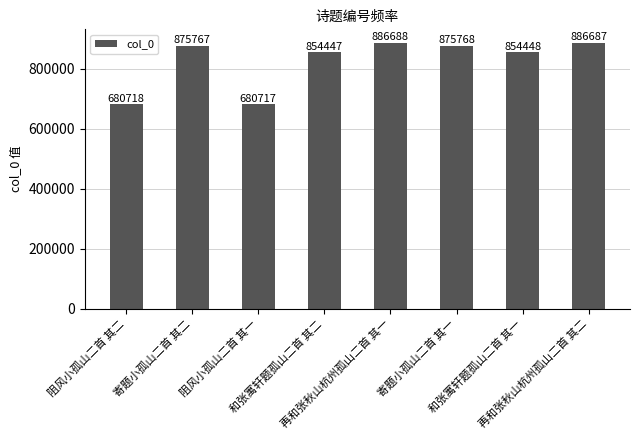

Rank the categories by value from lowest to highest.

阻风小孤山二首 其一, 阻风小孤山二首 其二, 和张寓轩题孤山二首 其二, 和张寓轩题孤山二首 其一, 寄题小孤山二首 其二, 寄题小孤山二首 其一, 再和张秋山杭州孤山二首 其二, 再和张秋山杭州孤山二首 其一